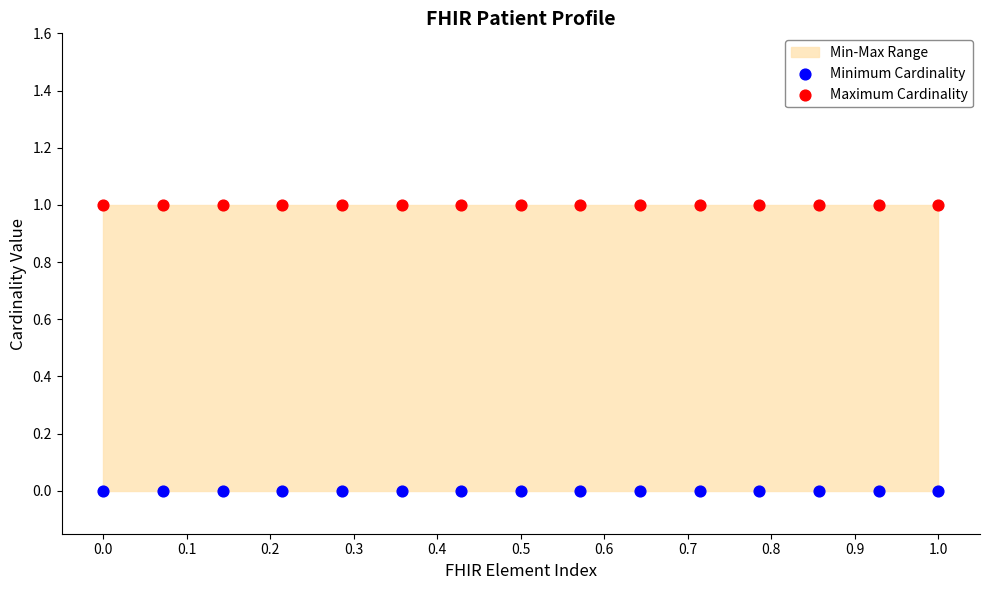

Which series reaches the minimum Y coordinate?

Minimum Cardinality